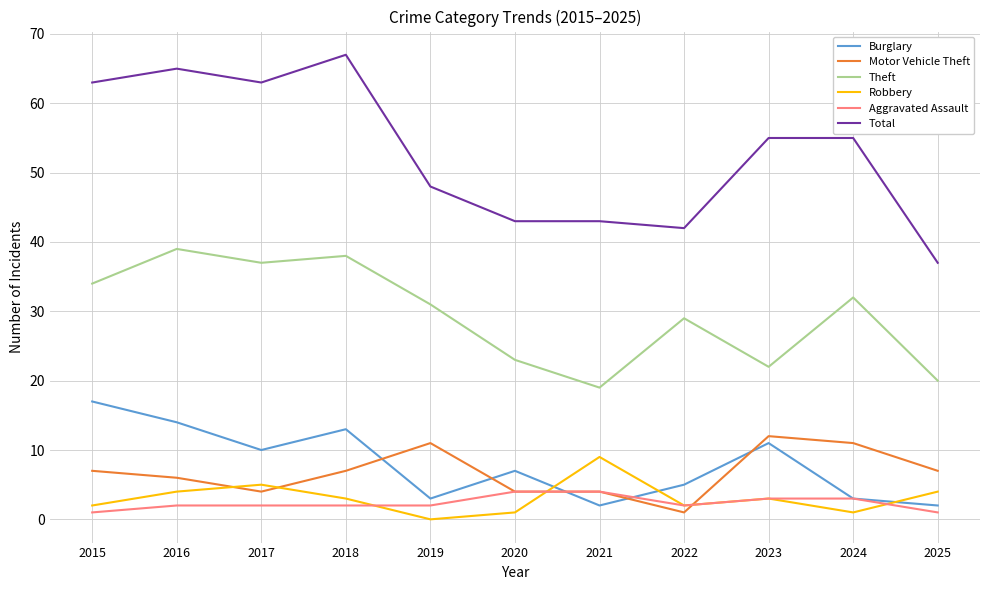

Count the number of categories in the chart.

11